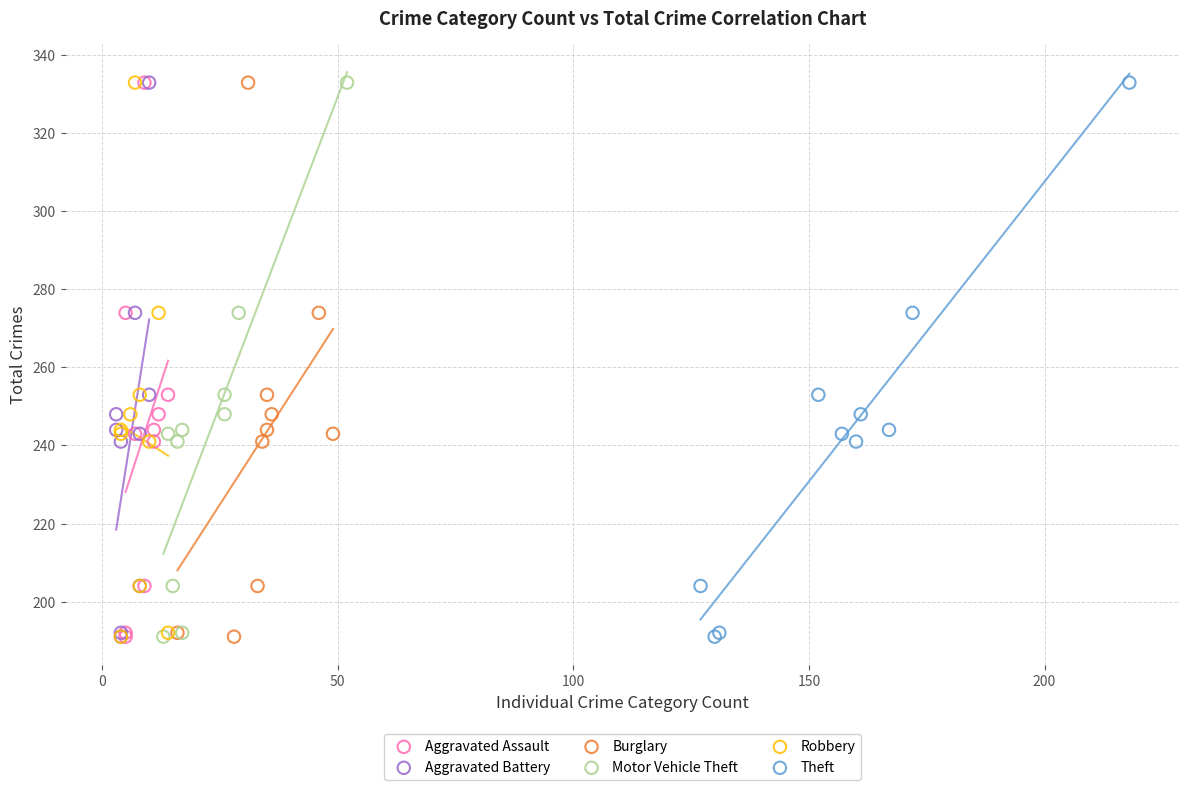

What are all the series names shown in the legend?

Aggravated Assault, Aggravated Battery, Burglary, Motor Vehicle Theft, Robbery, Theft